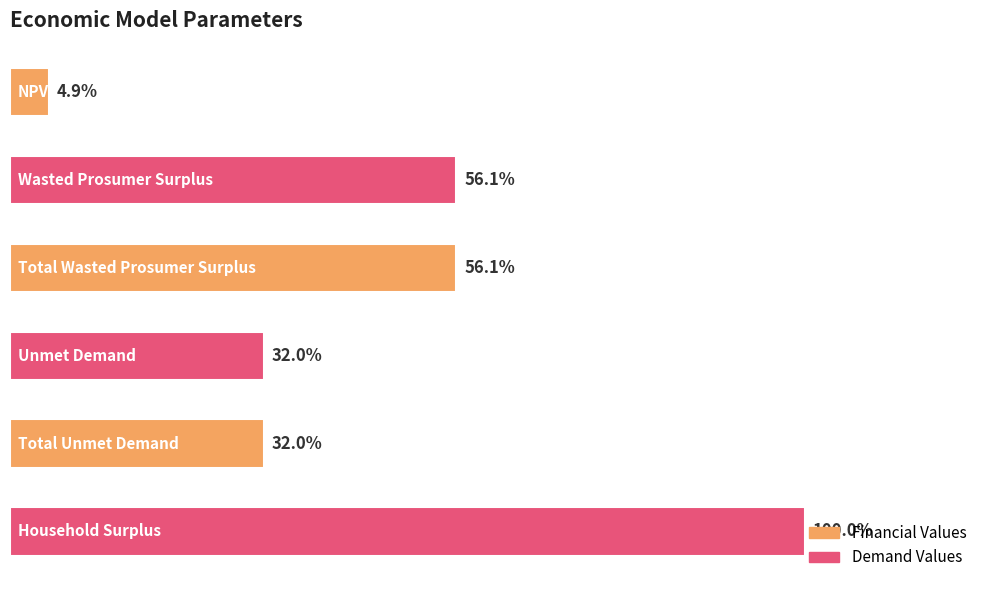

Does the chart contain any negative values?

No